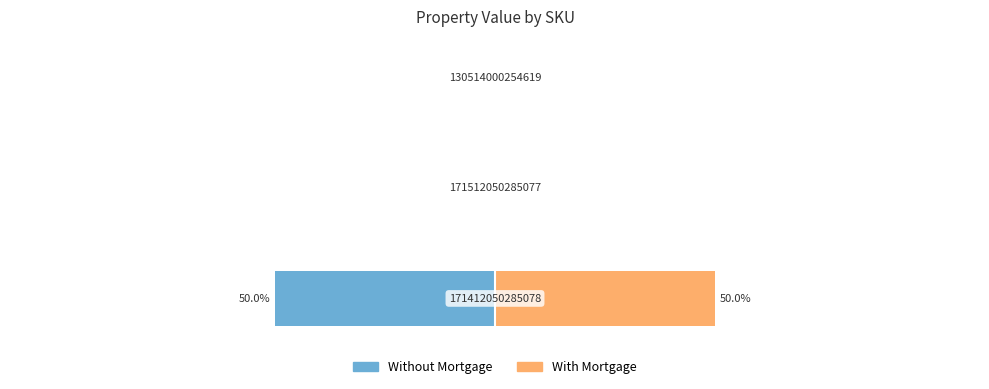

The Without Mortgage series shows 31 at 2. True or false?

False